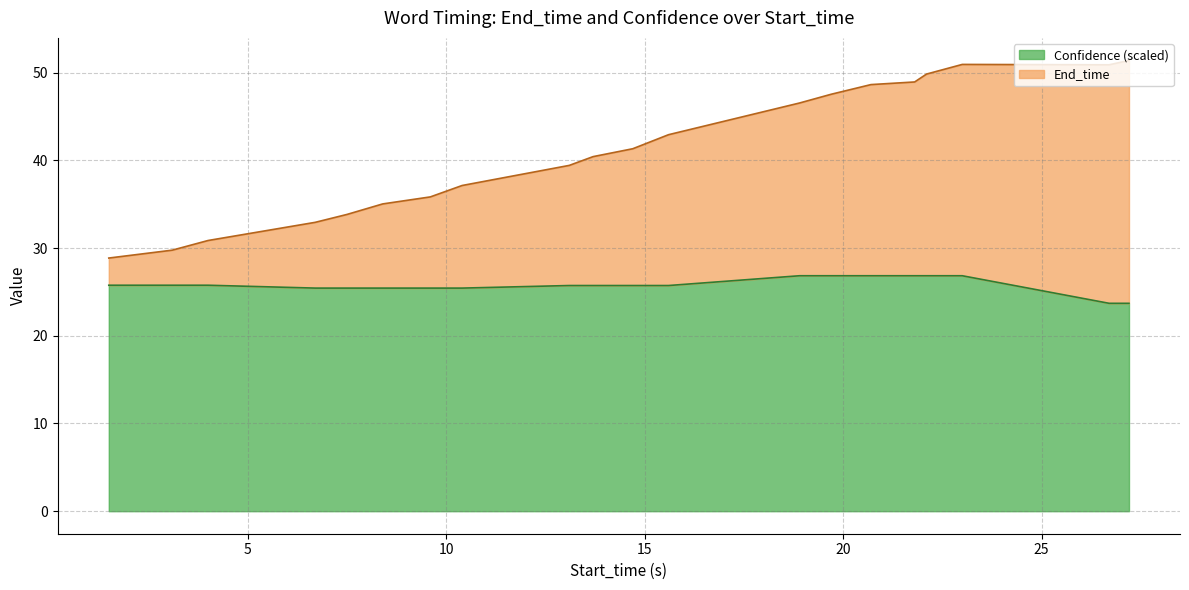

What is the value of the Confidence point at the 14th from the left?

26.8